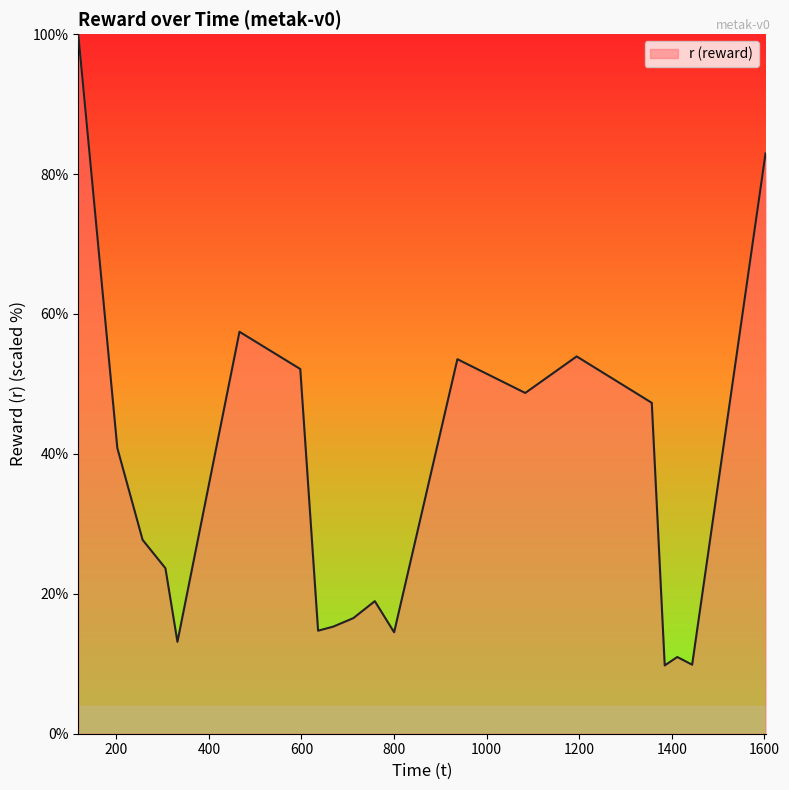

What is the maximum value shown in the chart?

100.0